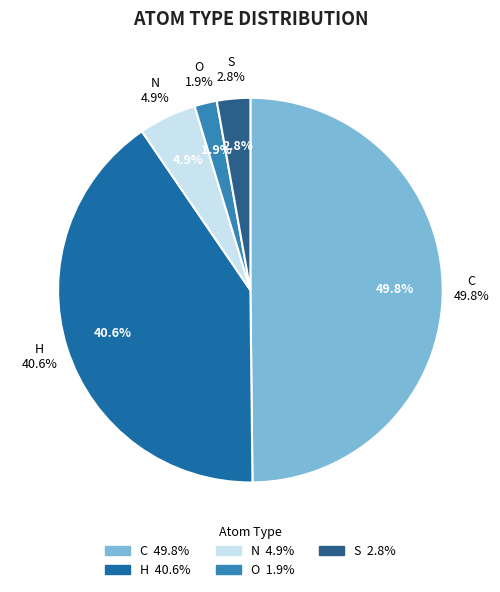

The C slice represents 61% of the pie. True or false?

False